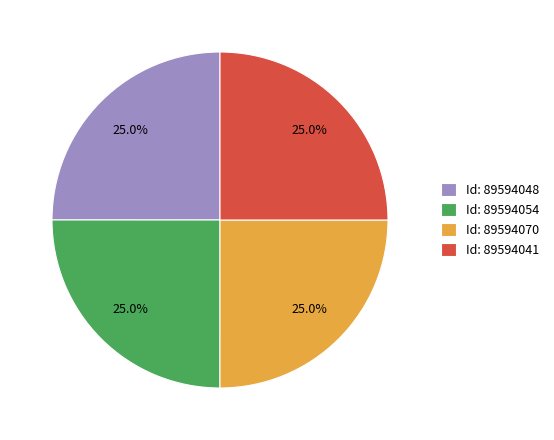

Approximately how many times larger is the value at Id: 89594048 compared to Id: 89594054?

1.0